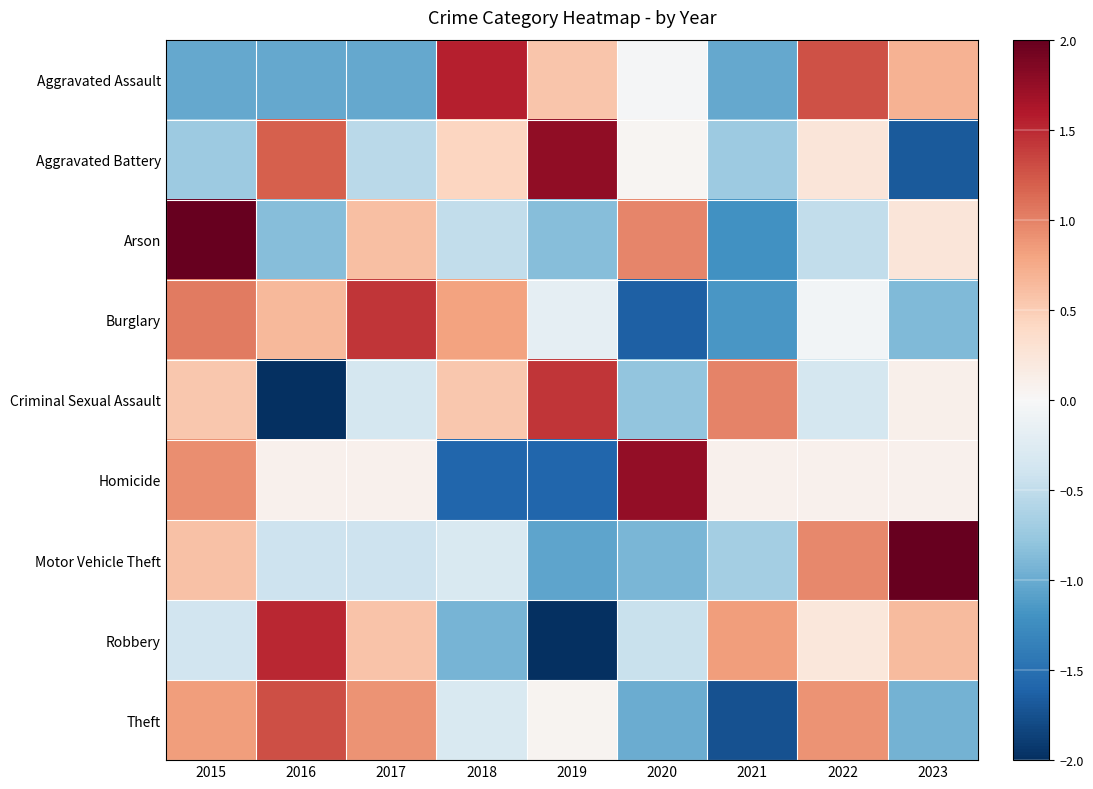

Reading left to right, transcribe all the data shown in this chart.

Aggravated Assault: 2015=-1.0	2016=-1.0	2017=-1.0	2018=1.6	2019=0.6	2020=-0.0	2021=-1.0	2022=1.3	2023=0.7
Aggravated Battery: 2015=-0.7	2016=1.2	2017=-0.5	2018=0.4	2019=1.8	2020=0.0	2021=-0.7	2022=0.2	2023=-1.7
Arson: 2015=2.1	2016=-0.8	2017=0.6	2018=-0.5	2019=-0.8	2020=1.0	2021=-1.2	2022=-0.5	2023=0.2
Burglary: 2015=1.0	2016=0.6	2017=1.4	2018=0.8	2019=-0.2	2020=-1.6	2021=-1.2	2022=-0.1	2023=-0.9
Criminal Sexual Assault: 2015=0.5	2016=-2.1	2017=-0.3	2018=0.5	2019=1.4	2020=-0.8	2021=1.0	2022=-0.3	2023=0.1
Homicide: 2015=0.9	2016=0.1	2017=0.1	2018=-1.6	2019=-1.6	2020=1.8	2021=0.1	2022=0.1	2023=0.1
Motor Vehicle Theft: 2015=0.6	2016=-0.4	2017=-0.4	2018=-0.3	2019=-1.1	2020=-0.9	2021=-0.7	2022=1.0	2023=2.2
Robbery: 2015=-0.4	2016=1.5	2017=0.6	2018=-0.9	2019=-2.0	2020=-0.5	2021=0.8	2022=0.2	2023=0.6
Theft: 2015=0.8	2016=1.3	2017=0.9	2018=-0.3	2019=0.1	2020=-1.0	2021=-1.7	2022=0.9	2023=-0.9